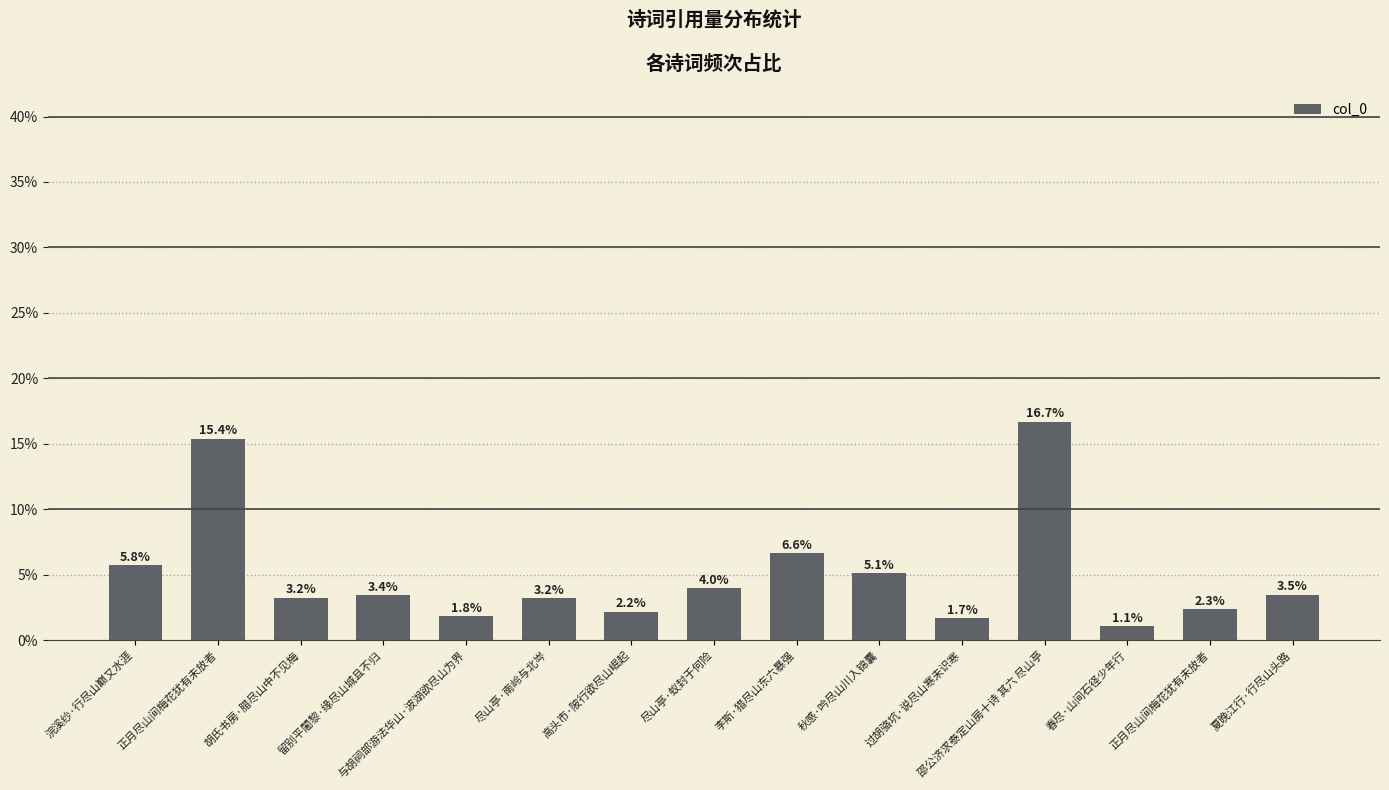

How many distinct data groups are displayed?

1